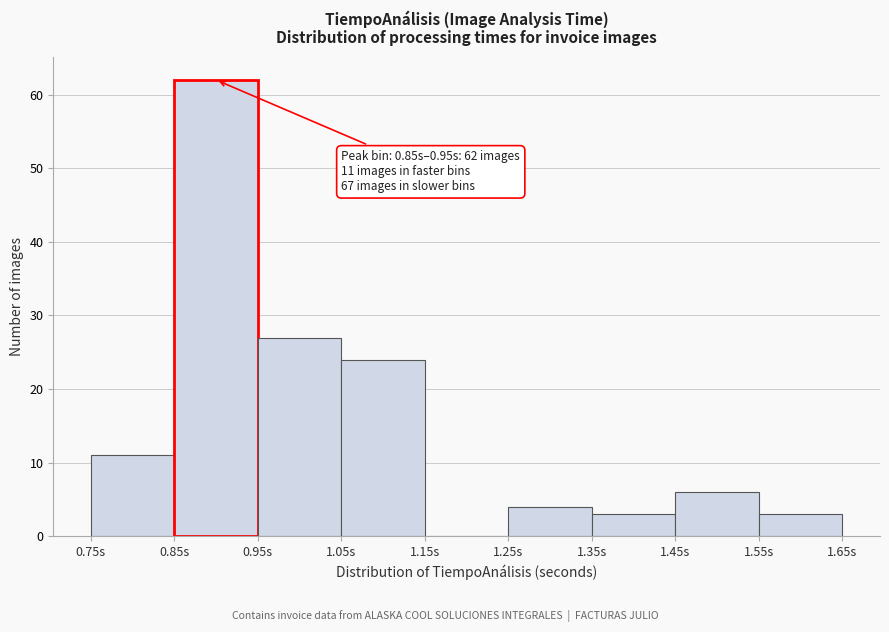

Which range on the x-axis has the tallest bar?

0.85 to 0.95